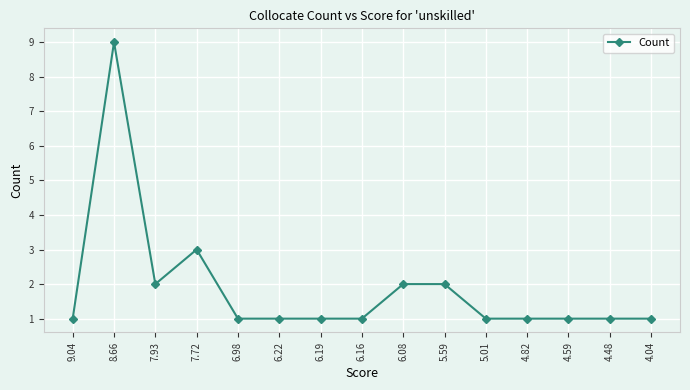

What is the value of the 13th point from the left?

1